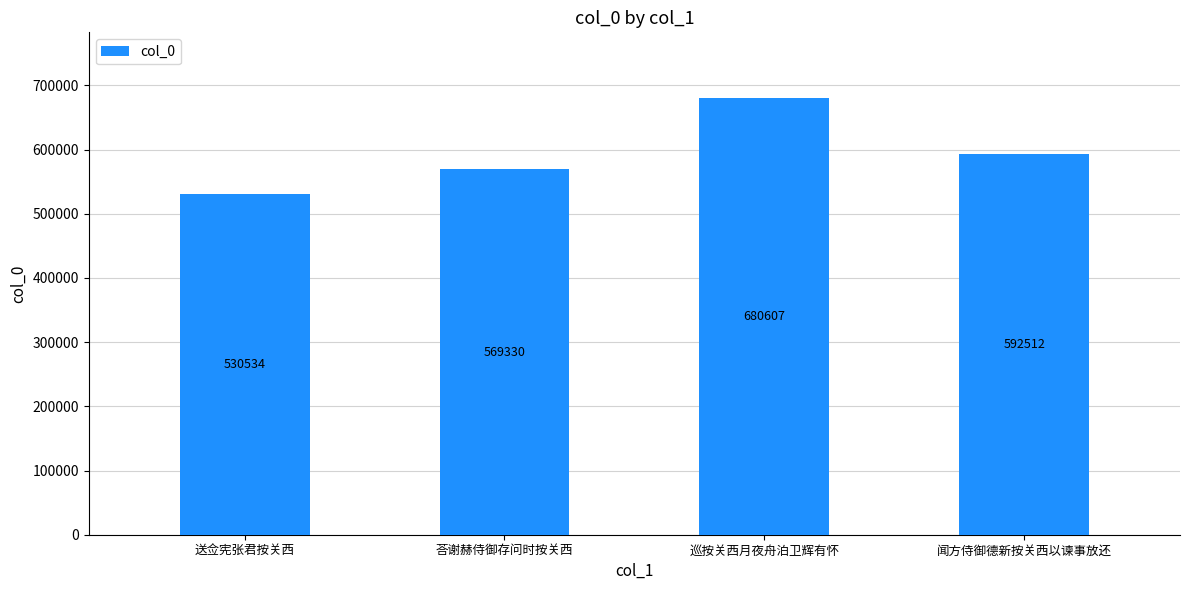

Is it true that the value at 送佥宪张君按关西 is 174964?

False